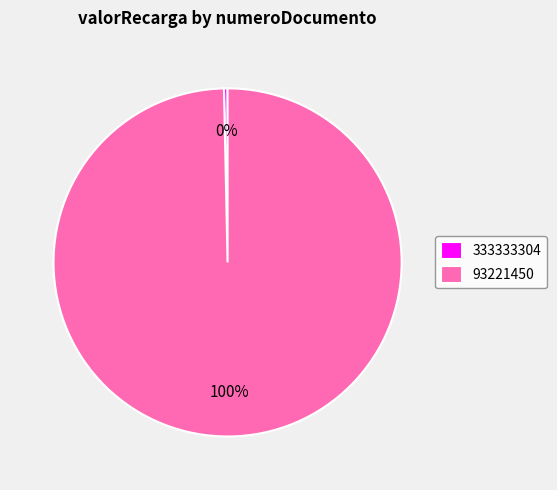

How many segments does this pie chart have?

2